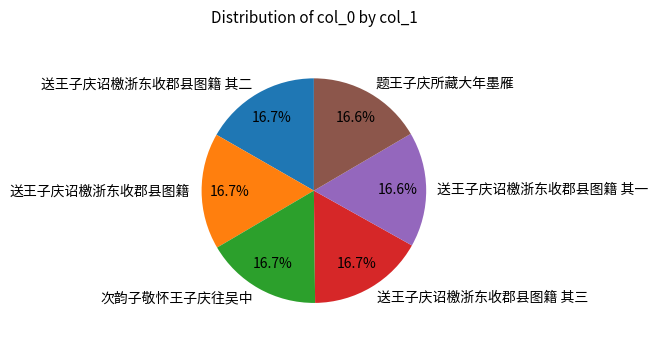

To the nearest percent, what portion does 送王子庆诏檄浙东收郡县图籍 represent?

17%